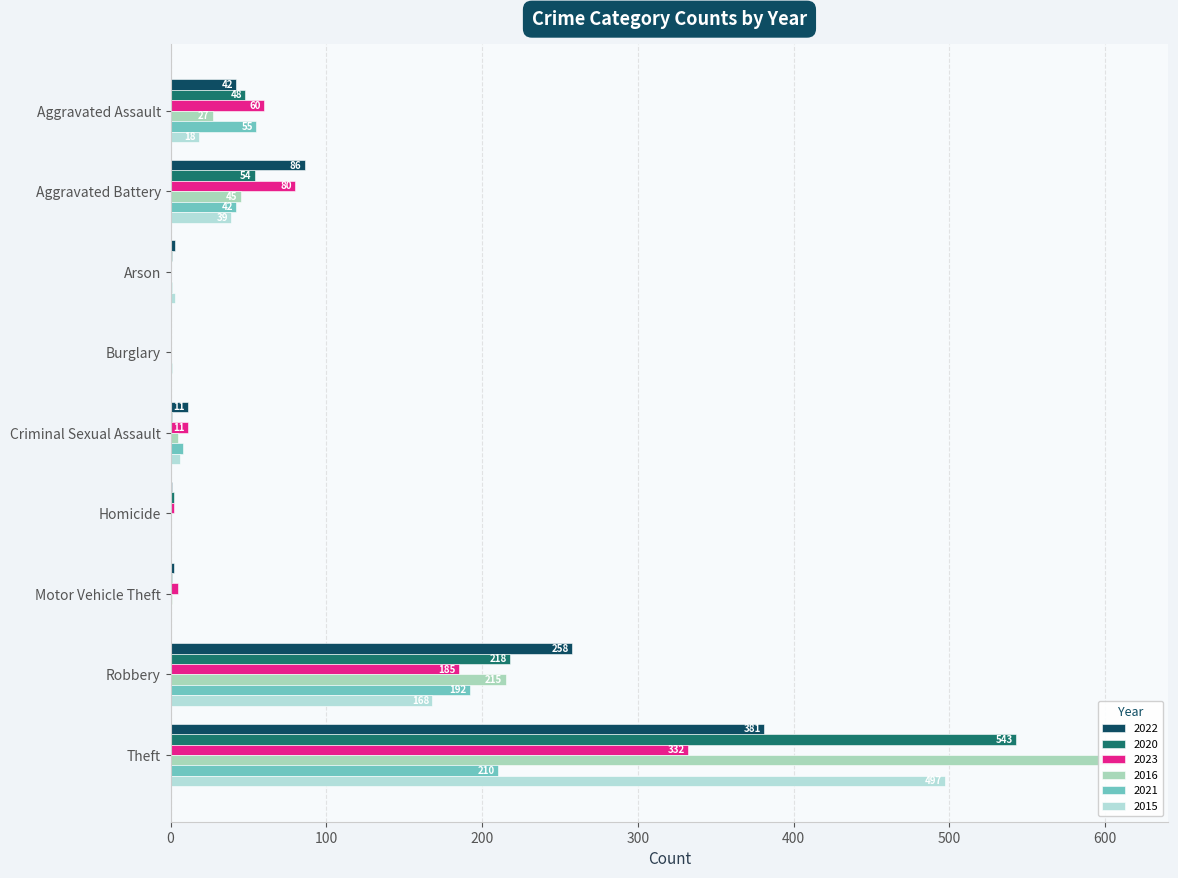

Where is 2020 nearest to the value 271?

Robbery